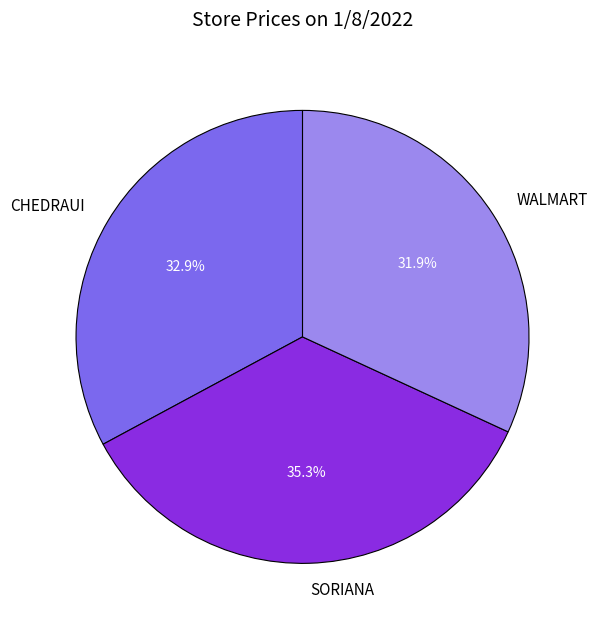

Is it true that WALMART is 32% of the pie?

True